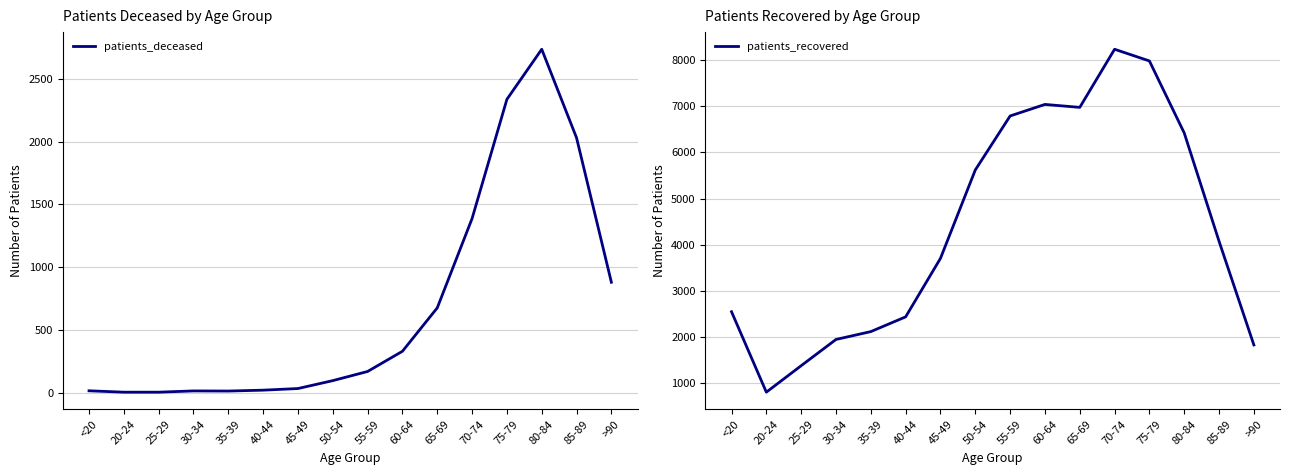

What is the difference between the highest and lowest values at 70-74?

6844